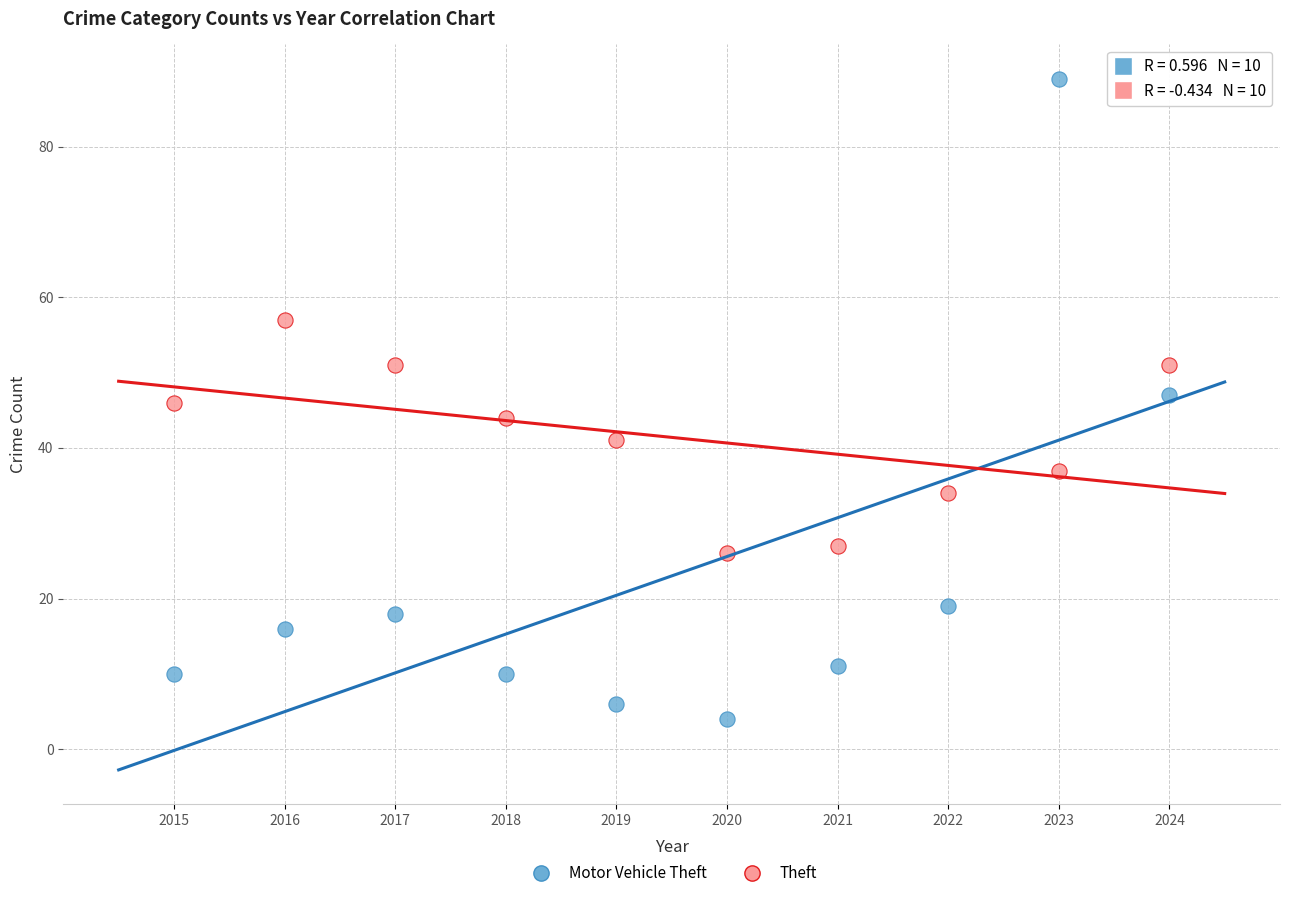

Which series contains the highest Y value?

Motor Vehicle Theft